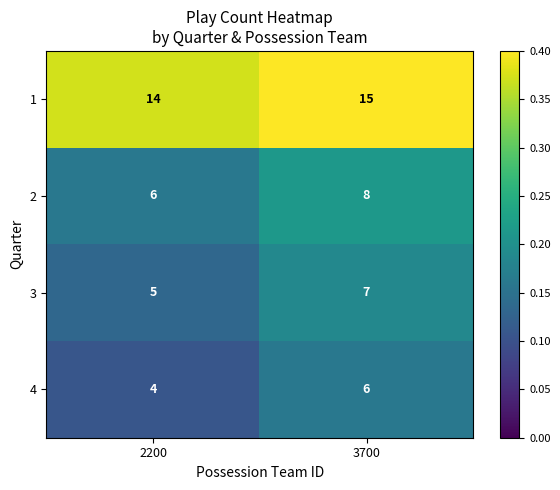

What is the sum of all 2 values?

14